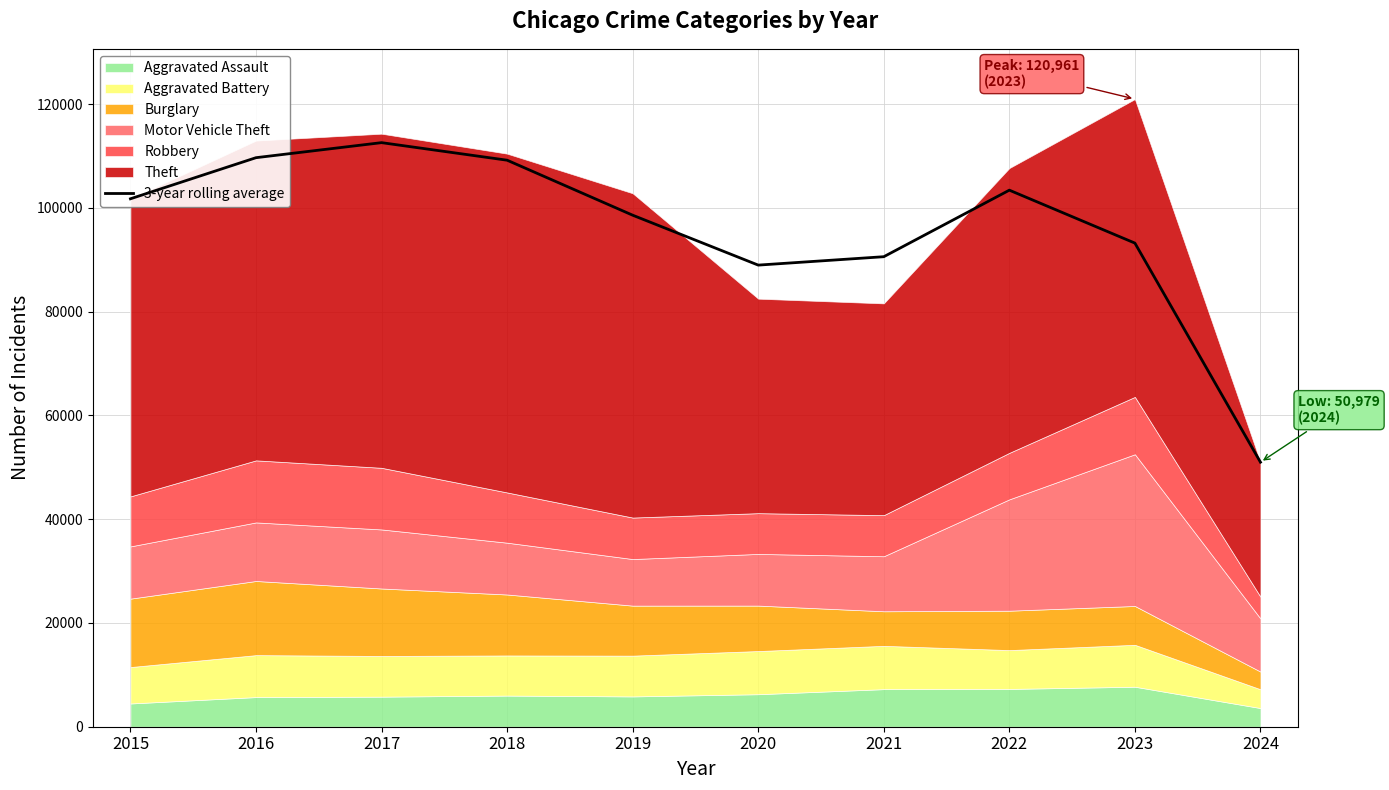

What value does the data have at 2019?

98577.7